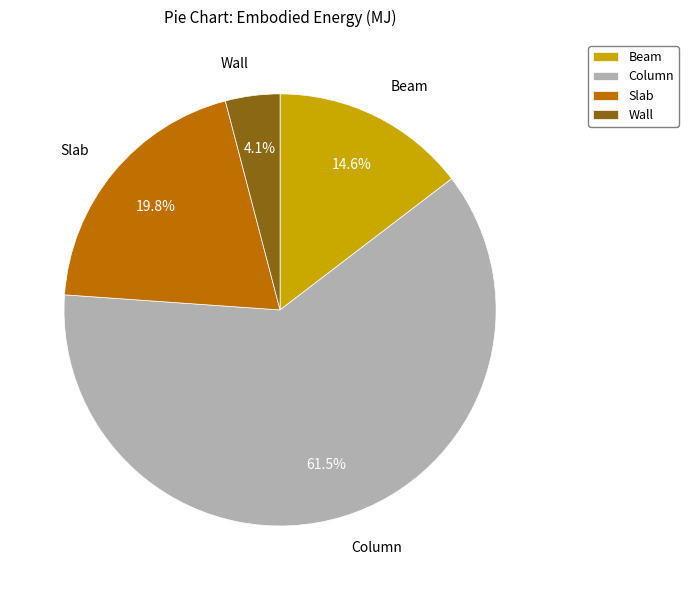

What percentage is NOT represented by Slab?

80.2%